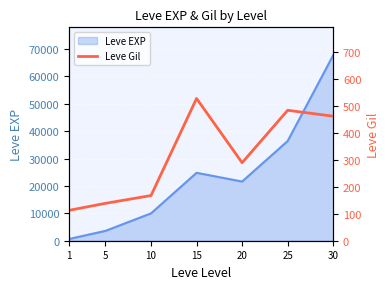

Does the chart display data point markers on the line(s)?

No